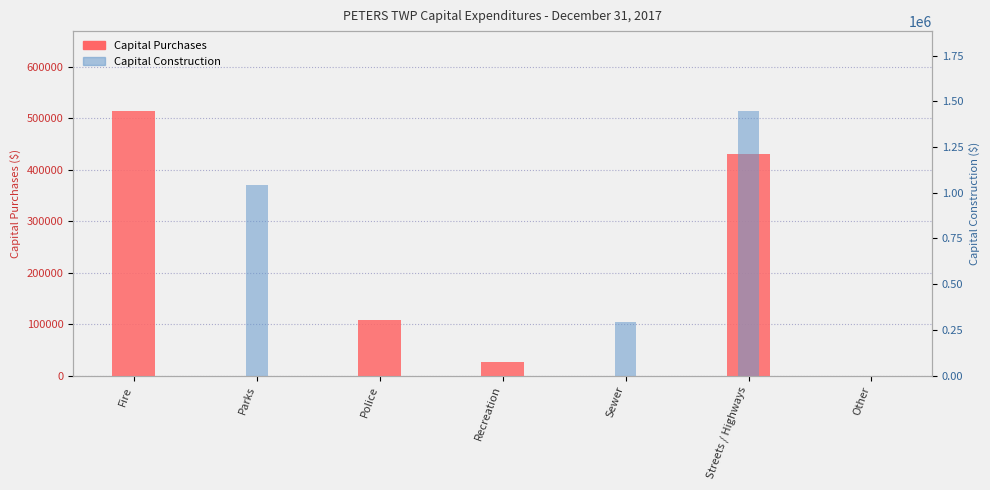

How many distinct data groups are displayed?

2